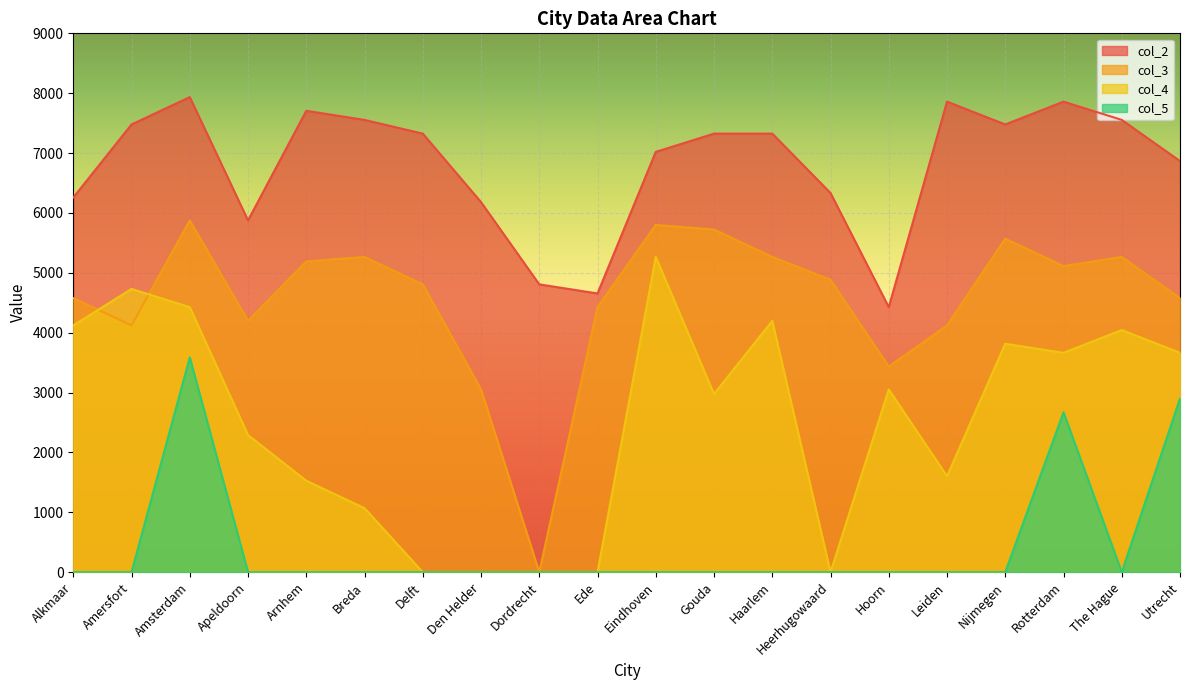

Which has a higher value, Dordrecht or Leiden?

Leiden